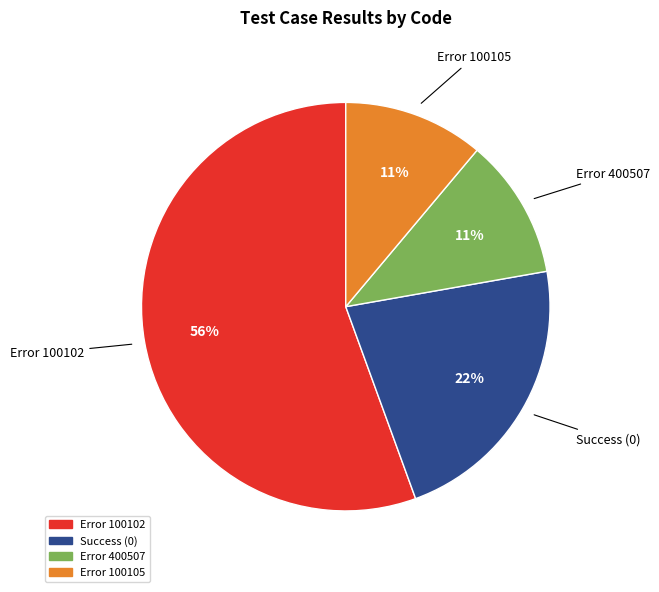

To the nearest percent, what is the average slice percentage?

25%